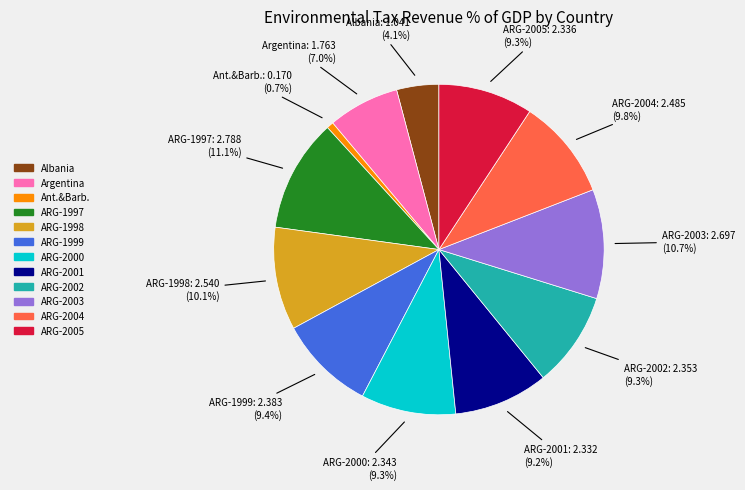

Does any single category account for the majority?

No